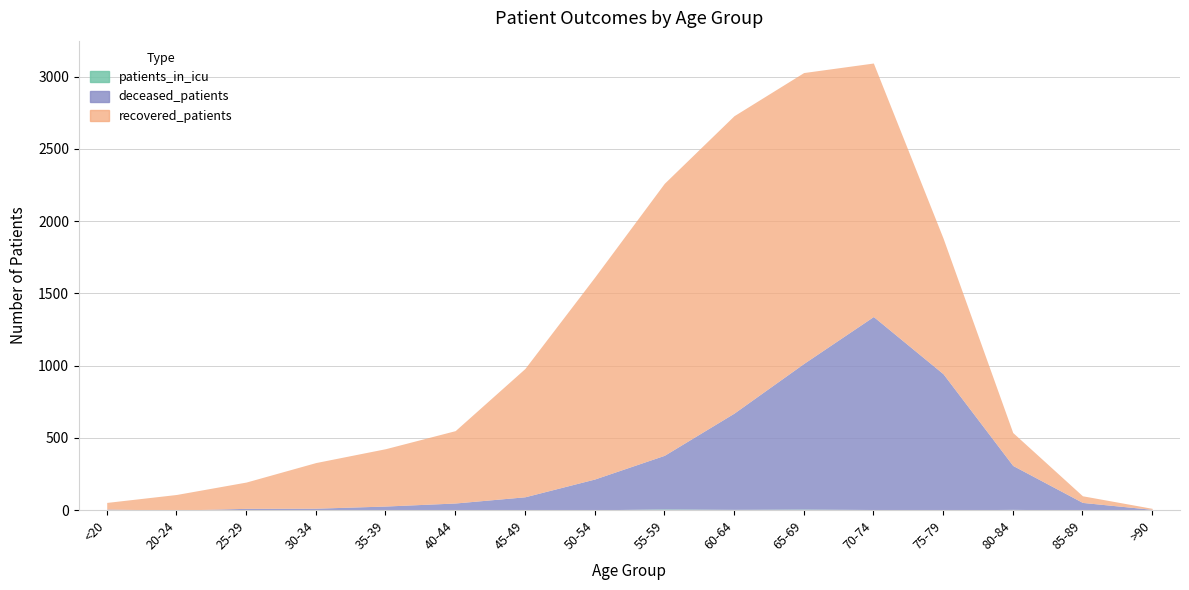

At which label is deceased_patients closest to 668?

60-64